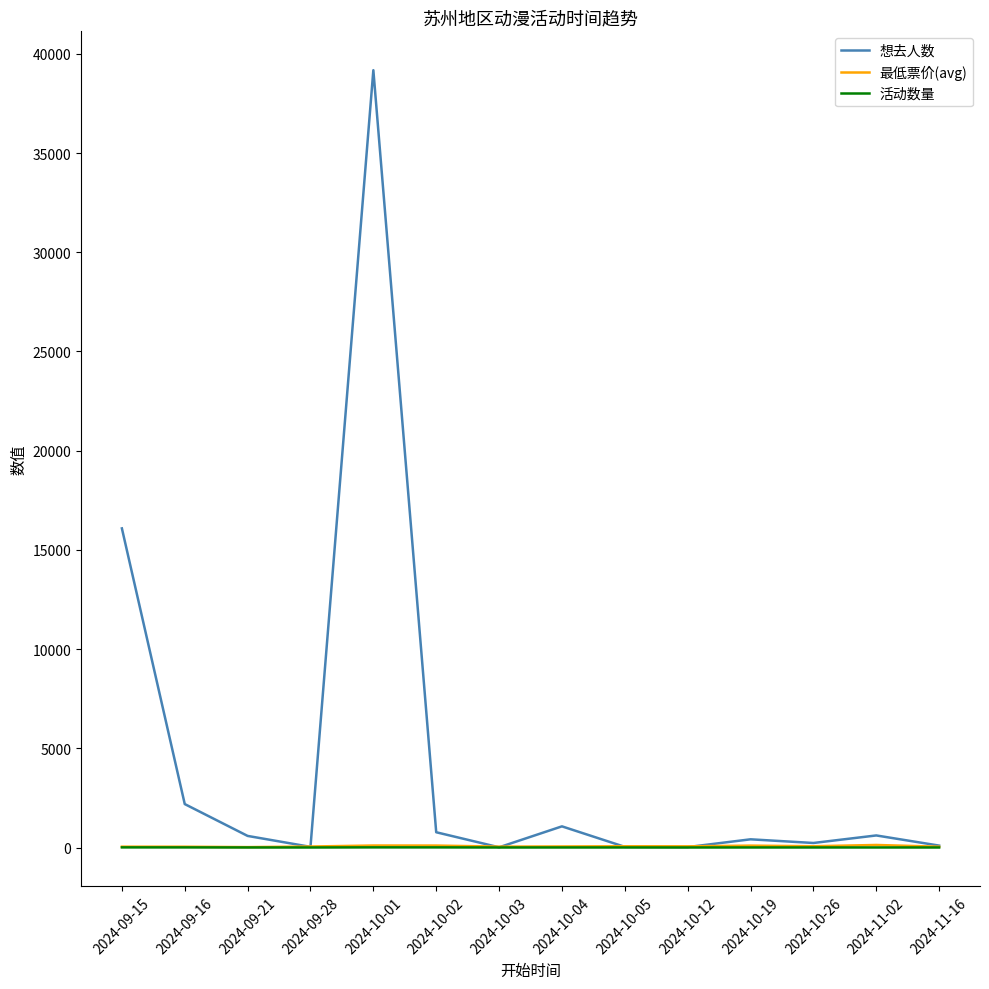

Which series has the largest range (max minus min)?

想去人数